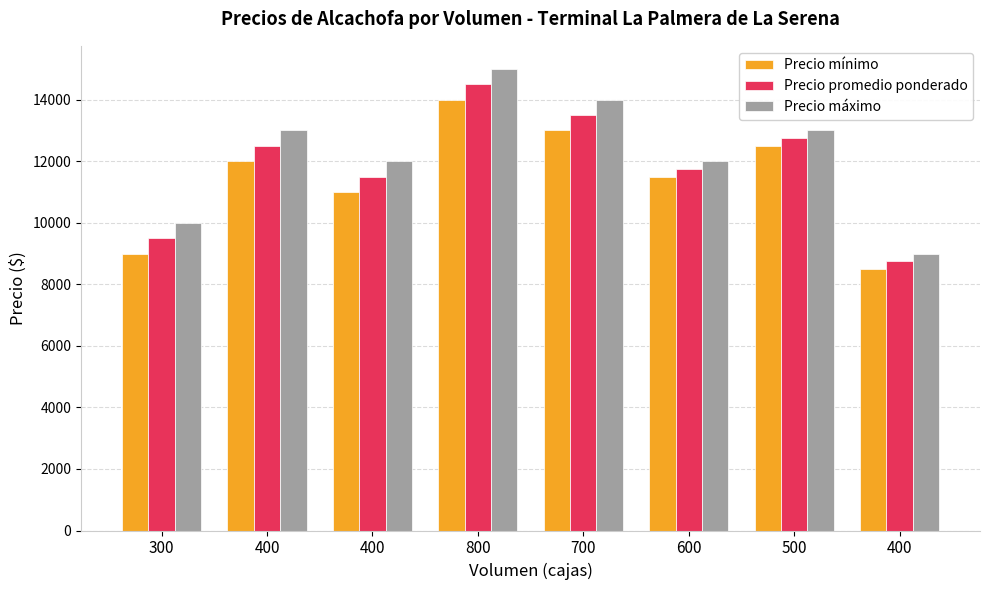

What is the total value across all series at 500?

38250